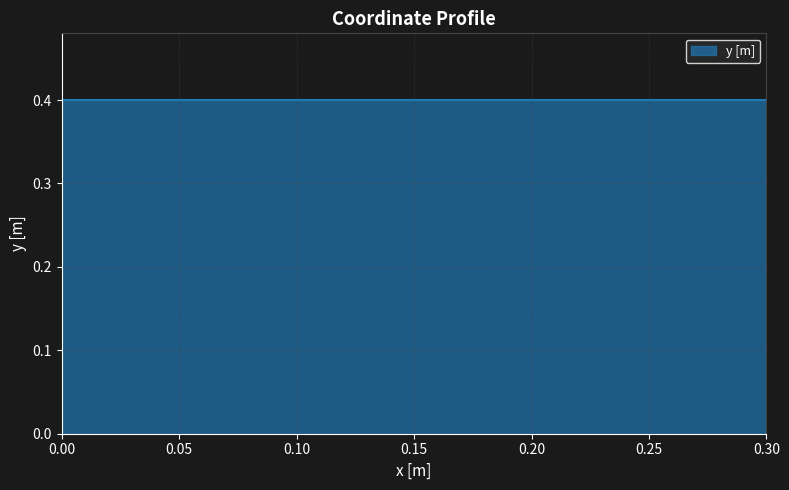

Reading left to right, transcribe all the data shown in this chart.

0=0.0	0=0.4	0.3=0.4